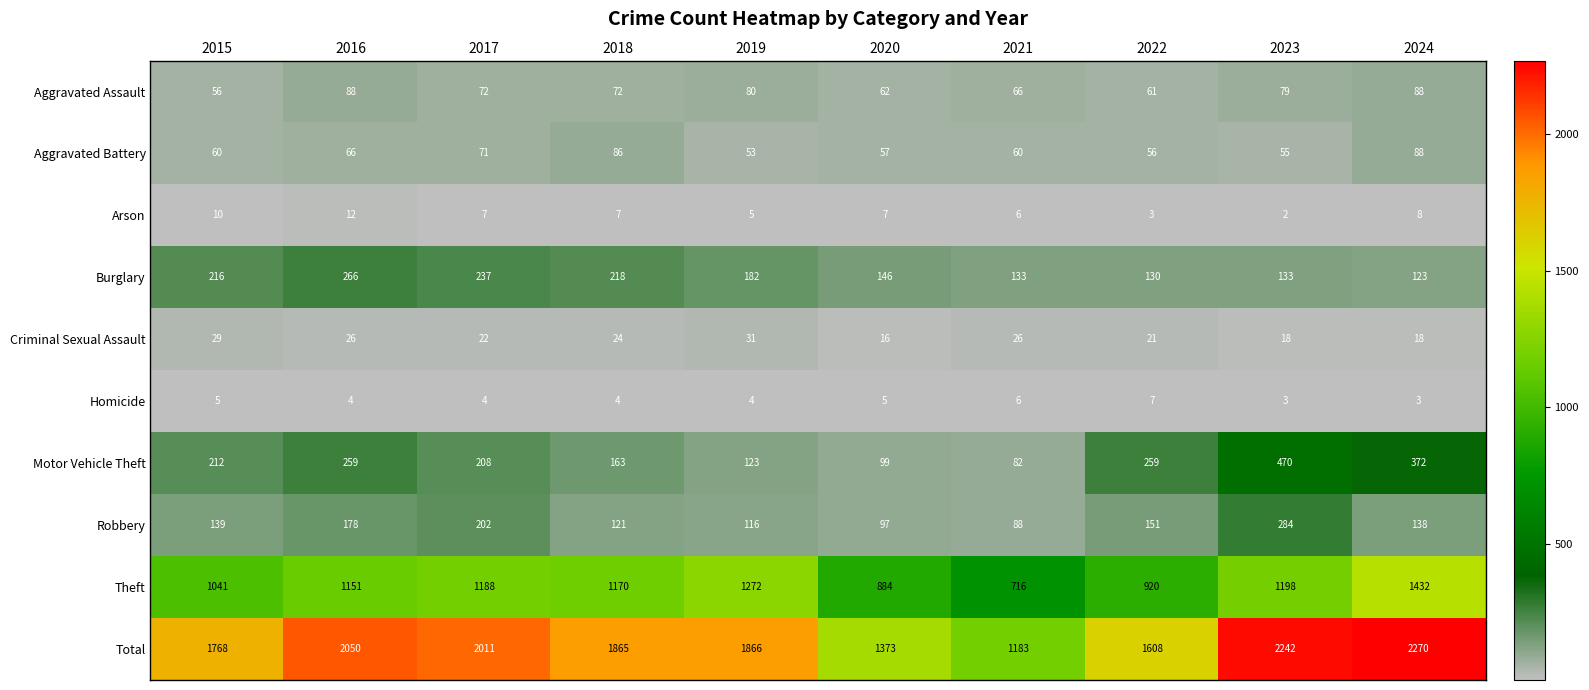

At 2020, list the series in order from largest to smallest.

Total, Theft, Burglary, Motor Vehicle Theft, Robbery, Aggravated Assault, Aggravated Battery, Criminal Sexual Assault, Arson, Homicide